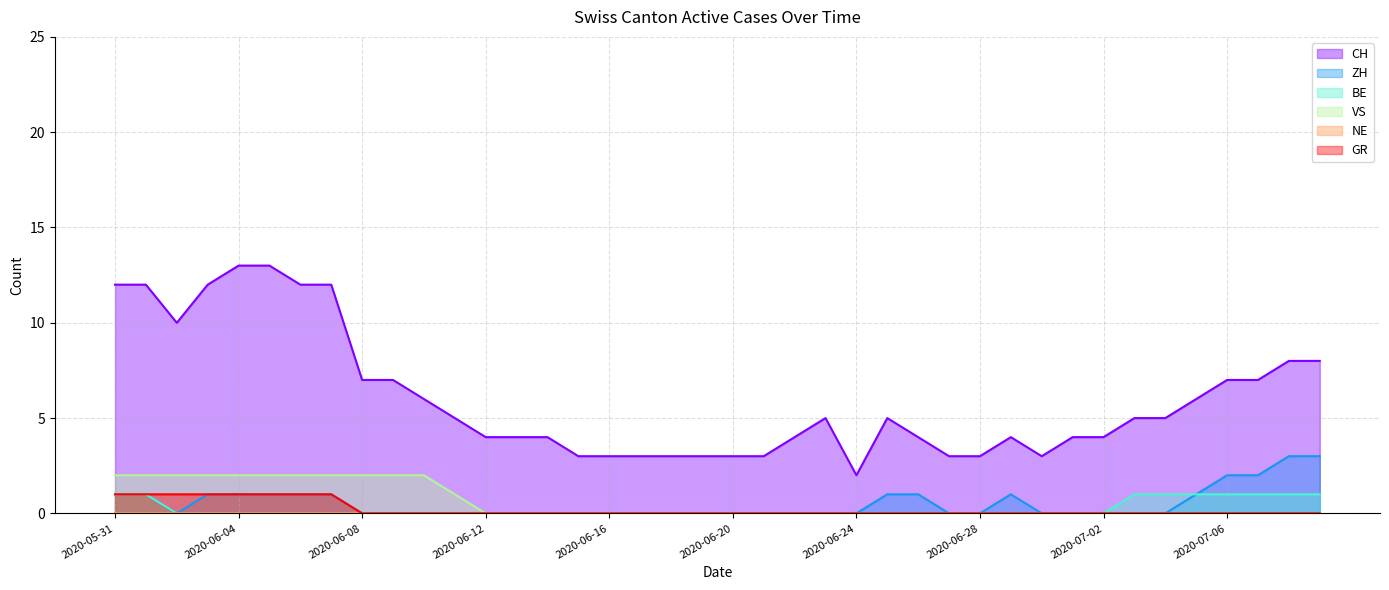

How many series are shown in this chart?

6